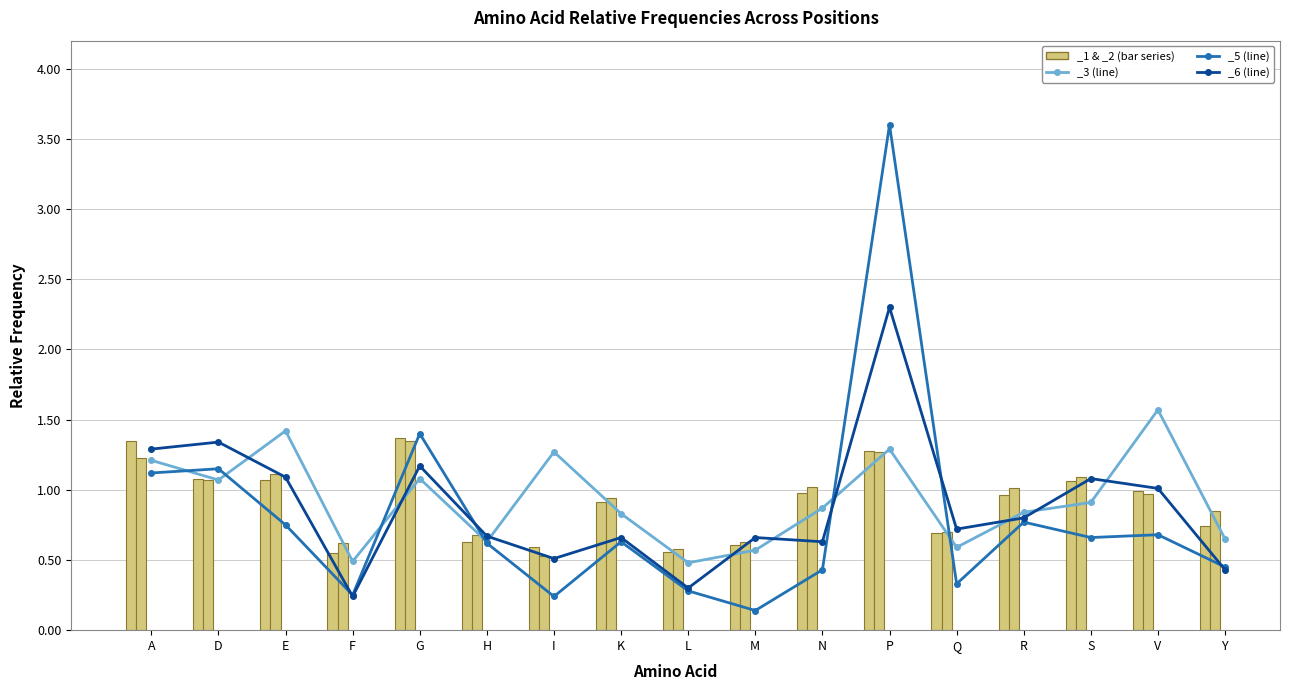

How many groups of bars are there?

17